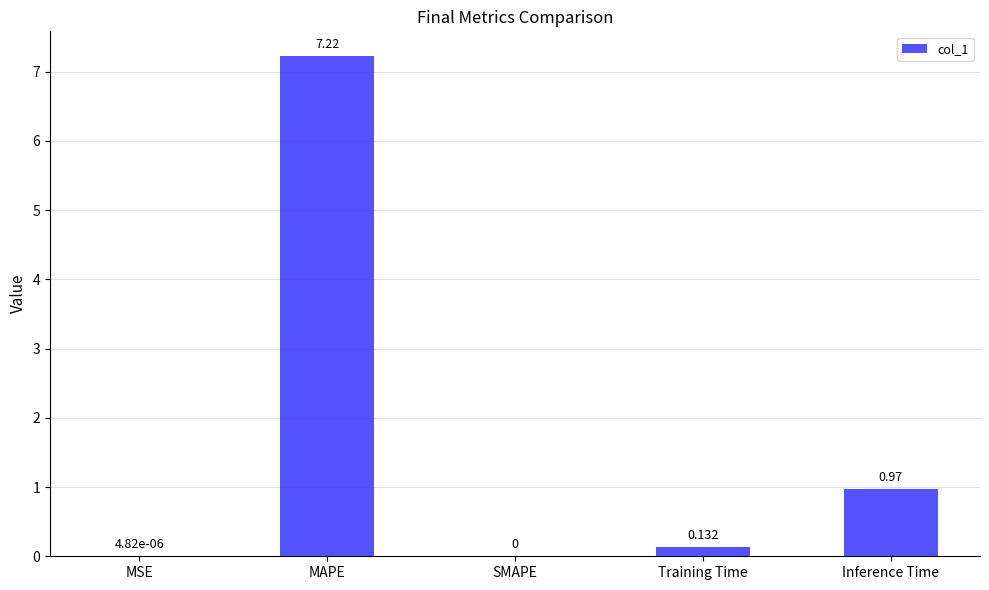

Where is the data nearest to the value 3?

Inference Time